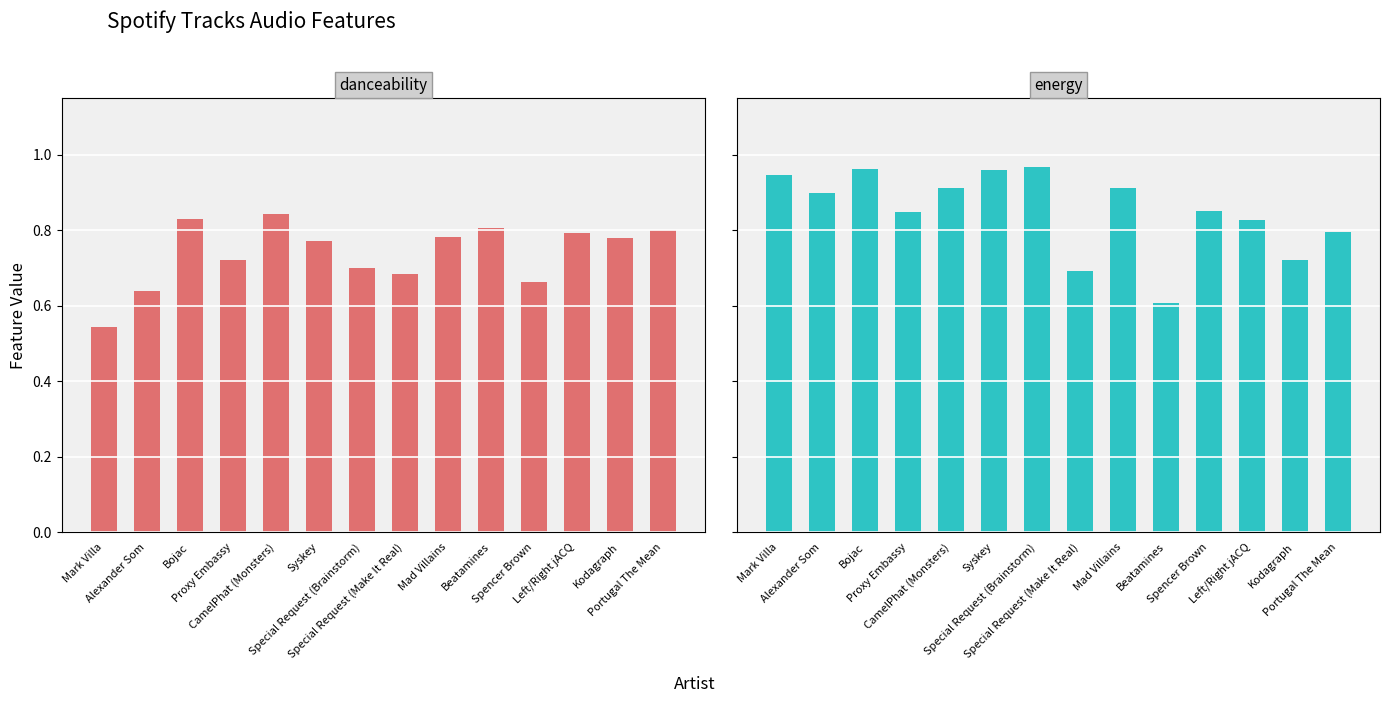

List the labels in order of energy value, smallest first.

Beatamines, Special Request (Make It Real), Kodagraph, Portugal The Mean, Left/Right jACQ, Proxy Embassy, Spencer Brown, Alexander Som, CamelPhat (Monsters), Mad Villains, Mark Villa, Syskey, Bojac, Special Request (Brainstorm)